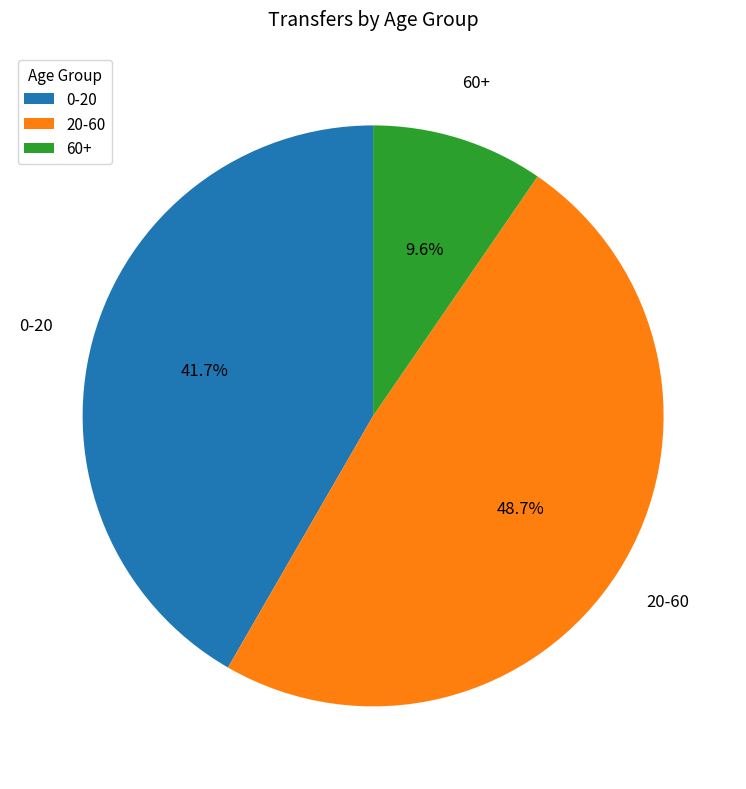

Between 0-20 and 20-60, which is larger?

20-60